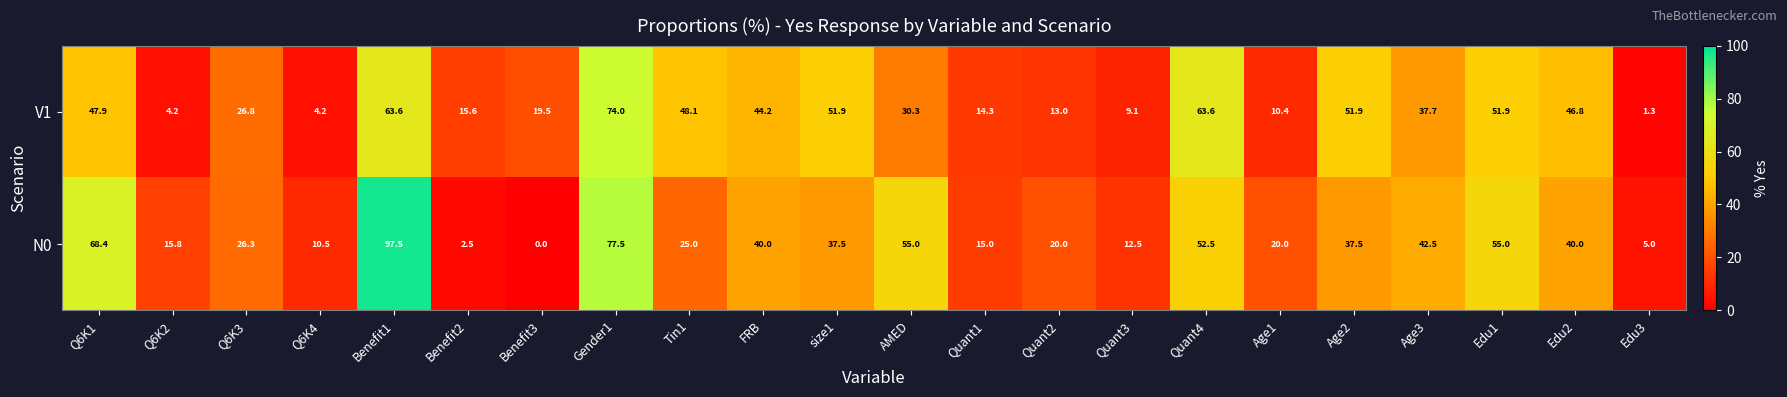

Where does the V1 series first go above 37?

Q6K1